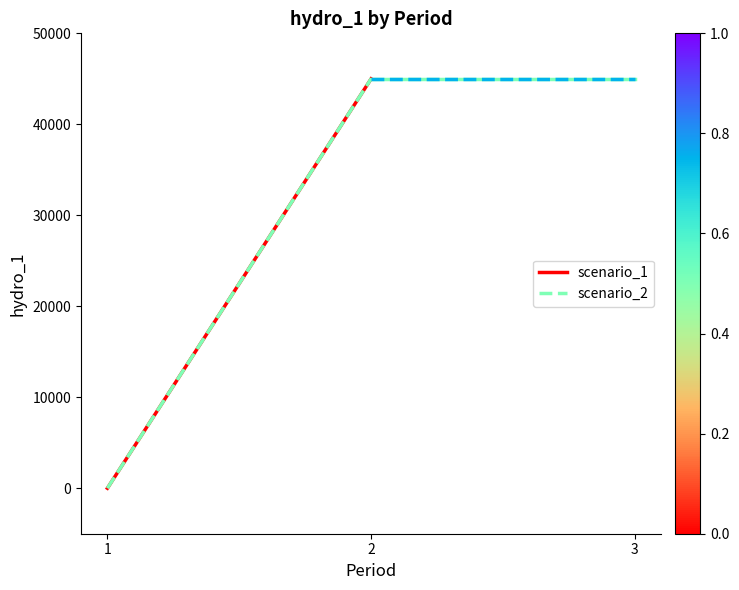

Is the value of scenario_1 at 2 greater than the value of scenario_2 at 2?

No